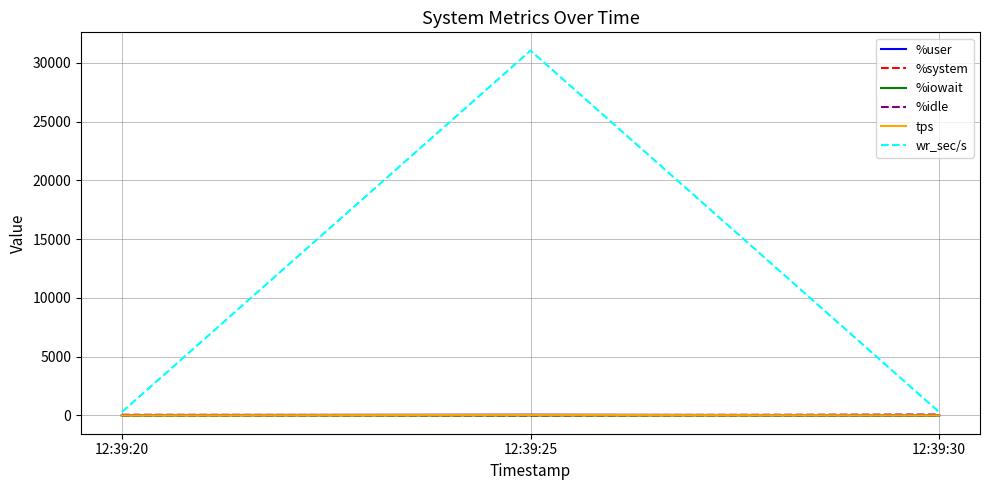

Which series has the widest spread of values?

wr_sec/s